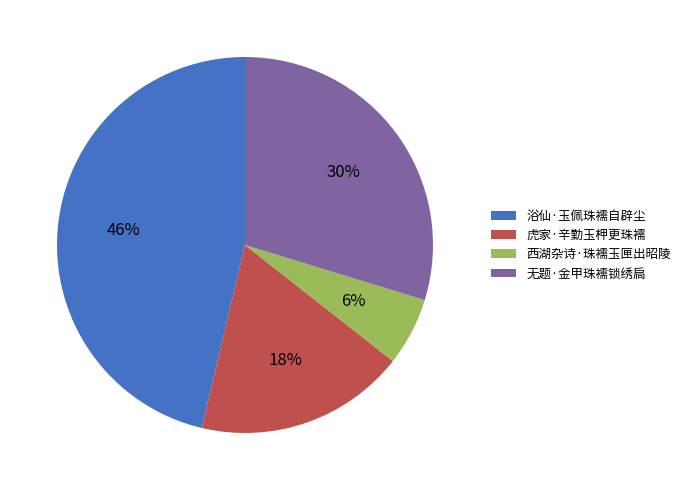

What percentage is the 无题·金甲珠襦锁绣扃 slice, to the nearest percent?

30%